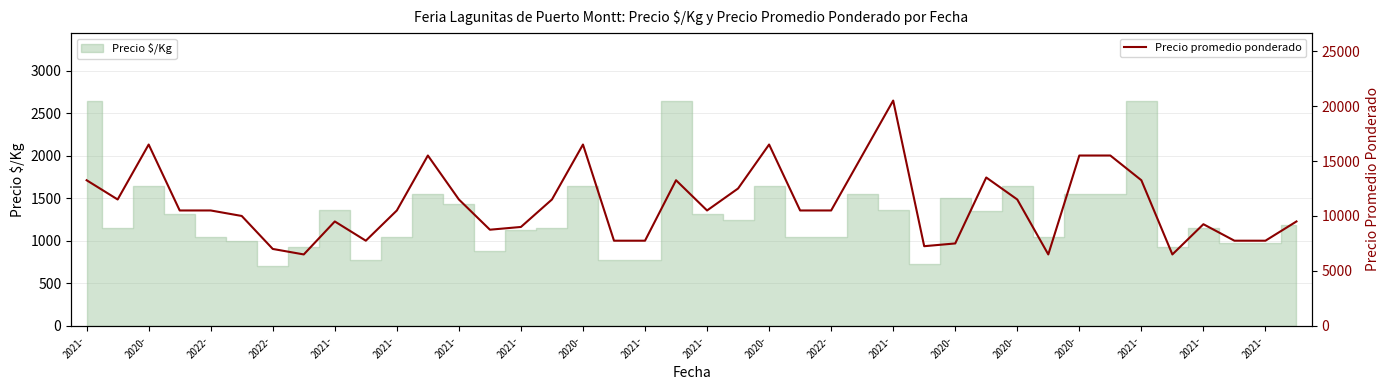

Is it true that the value at 23 is 16866?

False